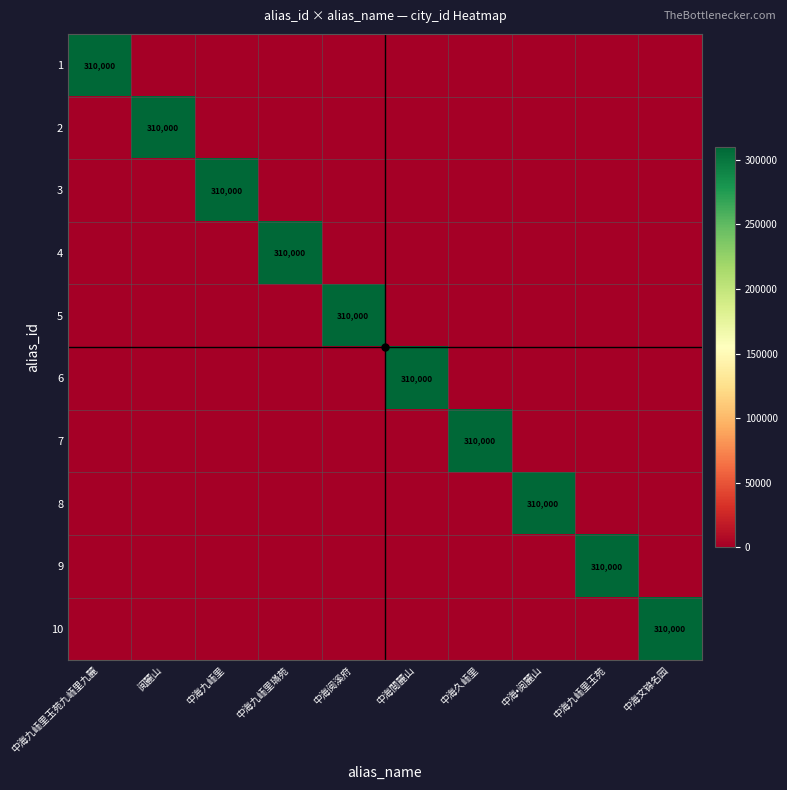

Rank the series at 中海九峏里璊苑 from highest to lowest value.

4, 1, 2, 3, 5, 6, 7, 8, 9, 10